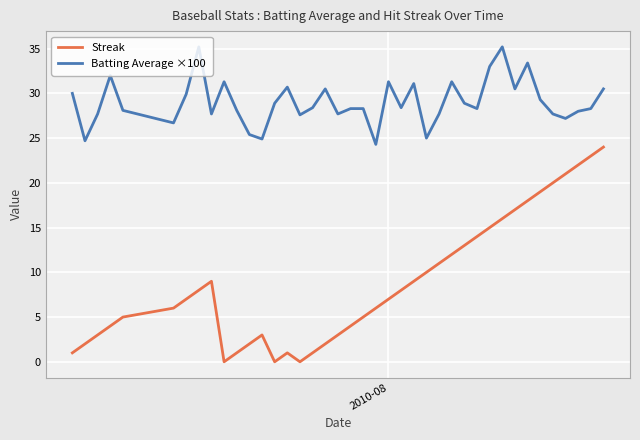

How many lines are shown in the chart?

2